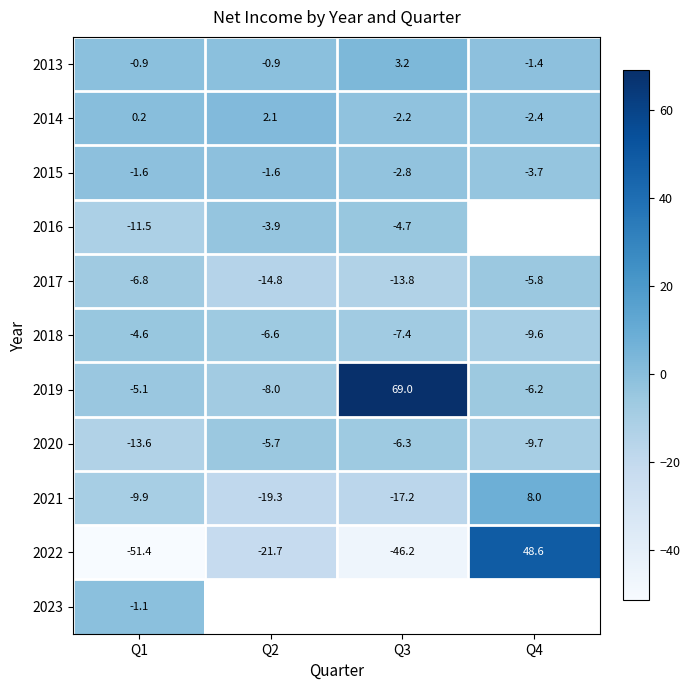

How many negative values does the 2014 series have?

2